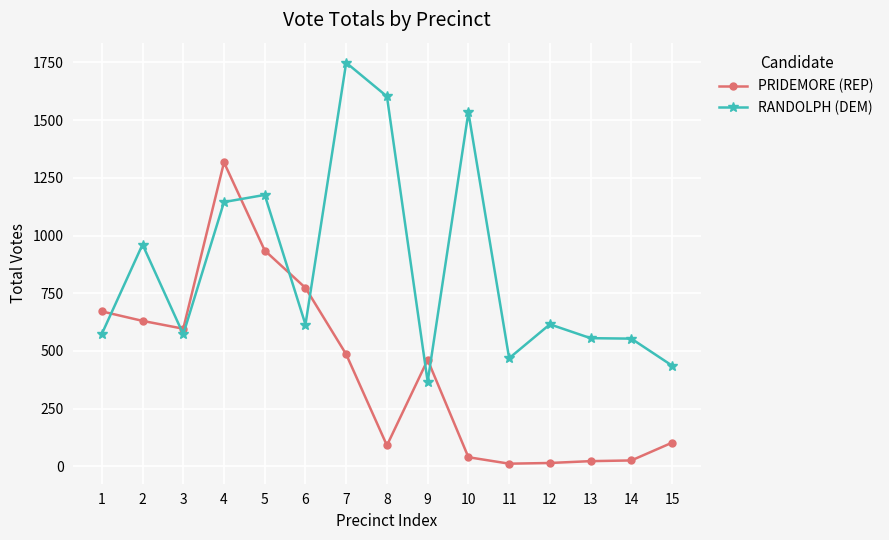

At which label is PRIDEMORE (REP) closest to 664?

1